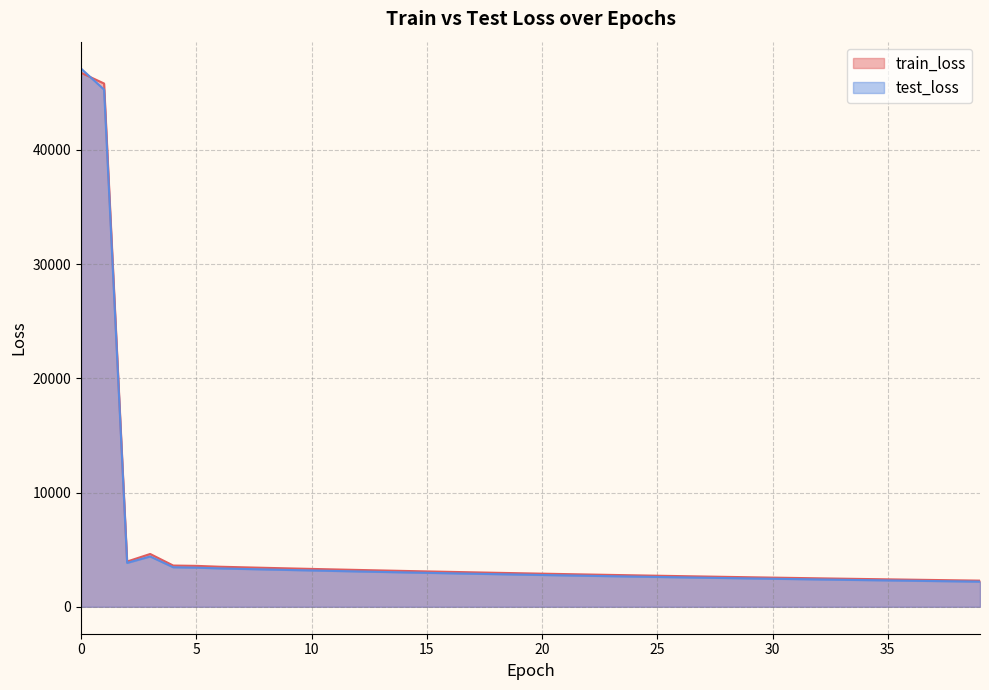

True or false: test_loss has a value of 74407.7 at 1.

False